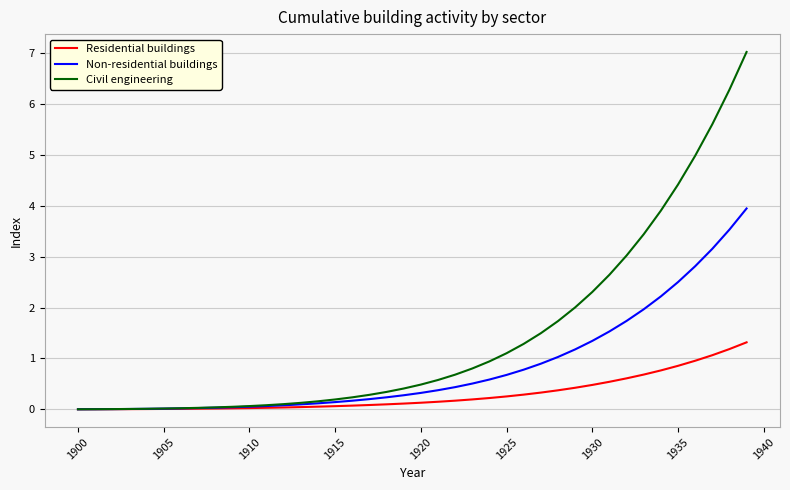

Rank the series by their average value, from lowest to highest.

Residential buildings, Non-residential buildings, Civil engineering